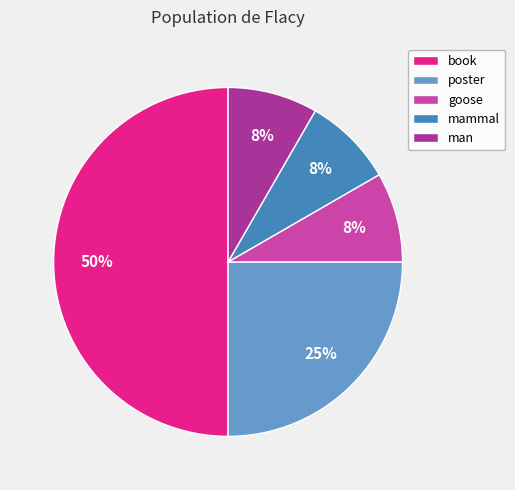

Do poster and goose together represent more than half of the pie?

No